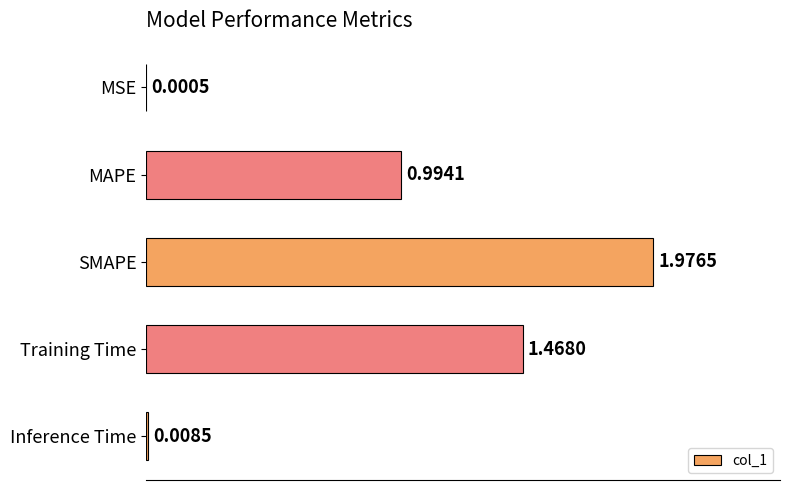

Are the bars horizontal?

Yes